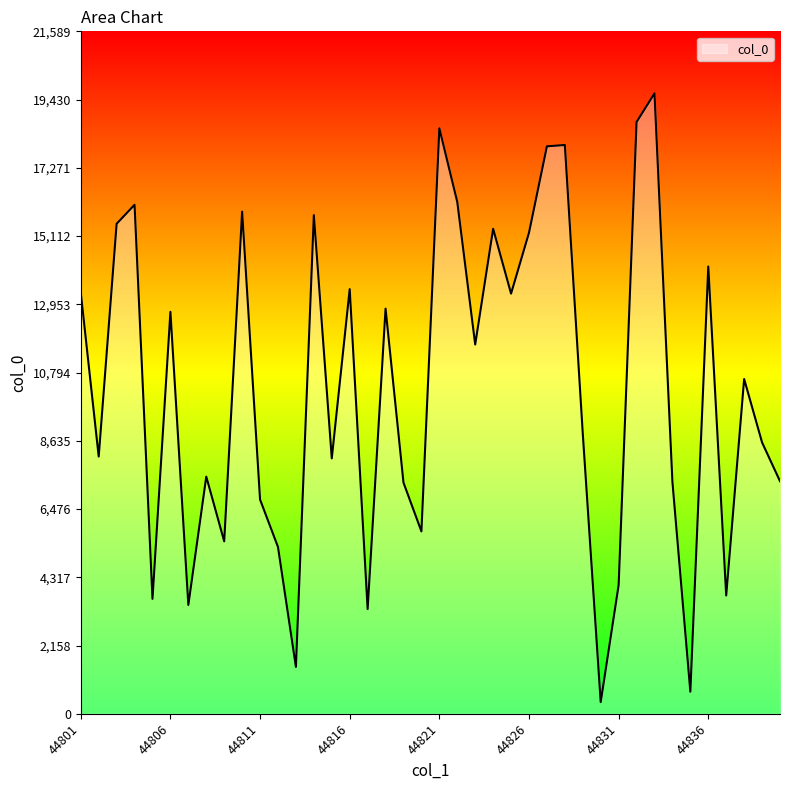

What is the difference between the maximum and minimum values?

19258